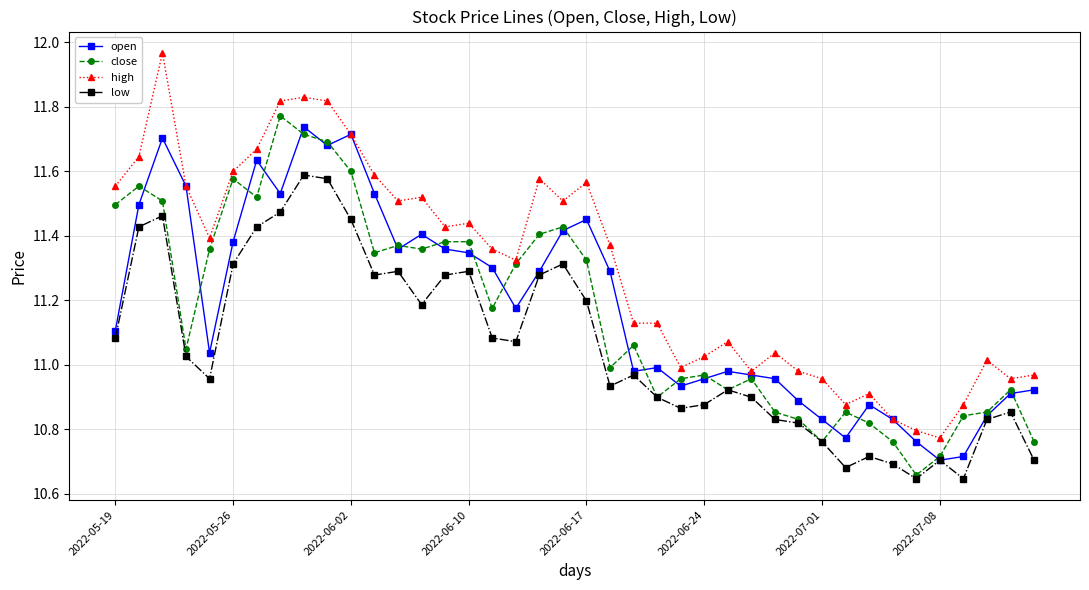

True or false: high has more than 0 interior local peaks.

True